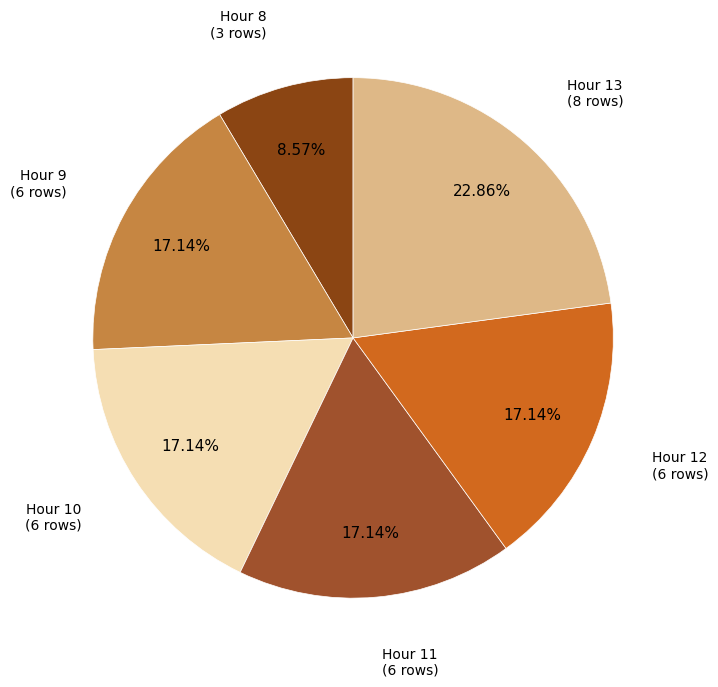

Is there a majority slice in this chart?

No